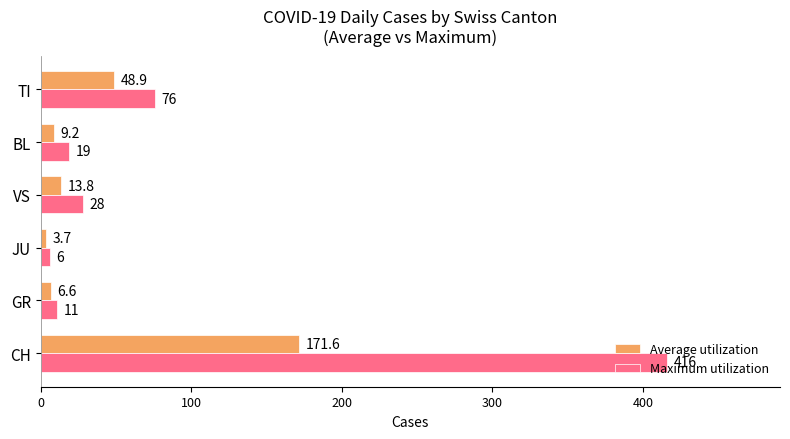

True or false: Maximum utilization has a value of 261.5 at CH.

False